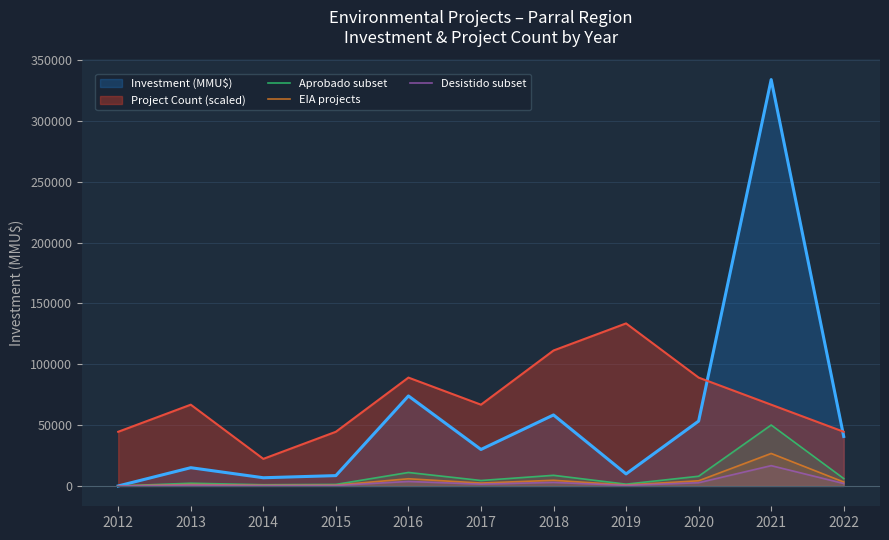

What is the greatest value displayed?

334020.0